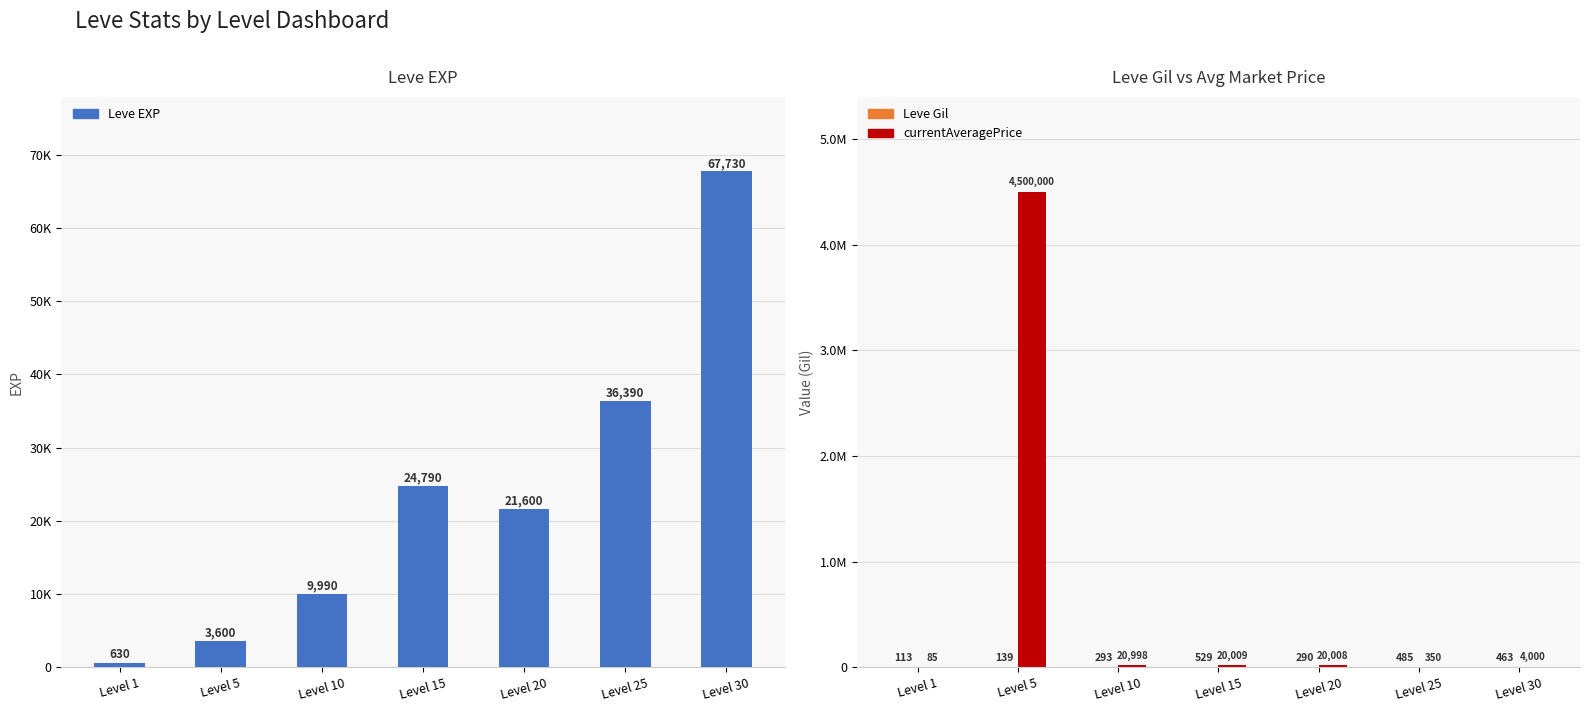

What is the sum of the Leve EXP values at Level 30 and Level 15?

92520